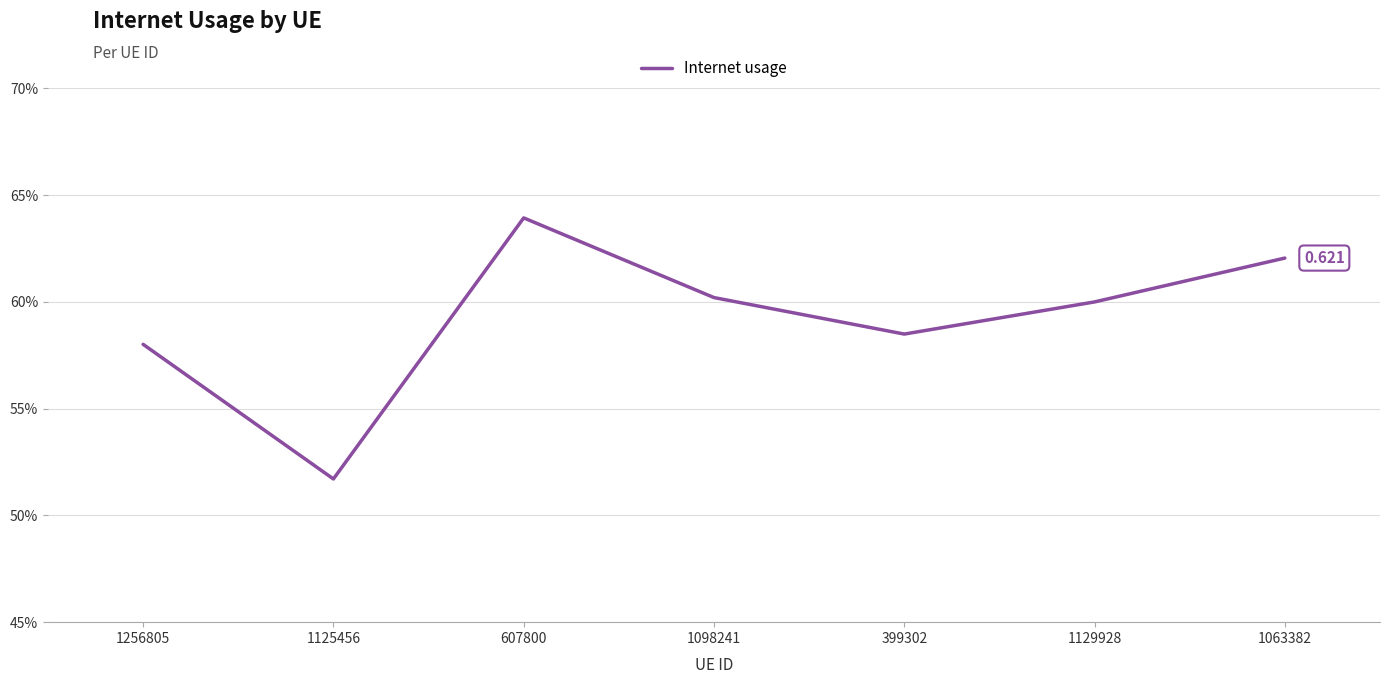

Does the chart have visible grid lines?

Yes